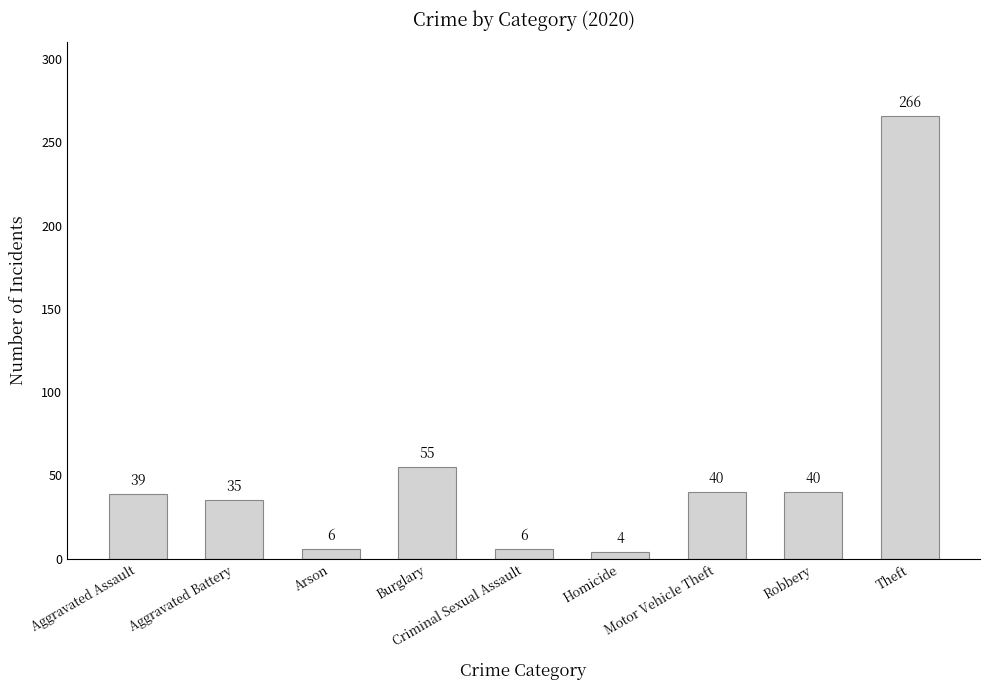

What is the difference between the maximum and minimum values?

262